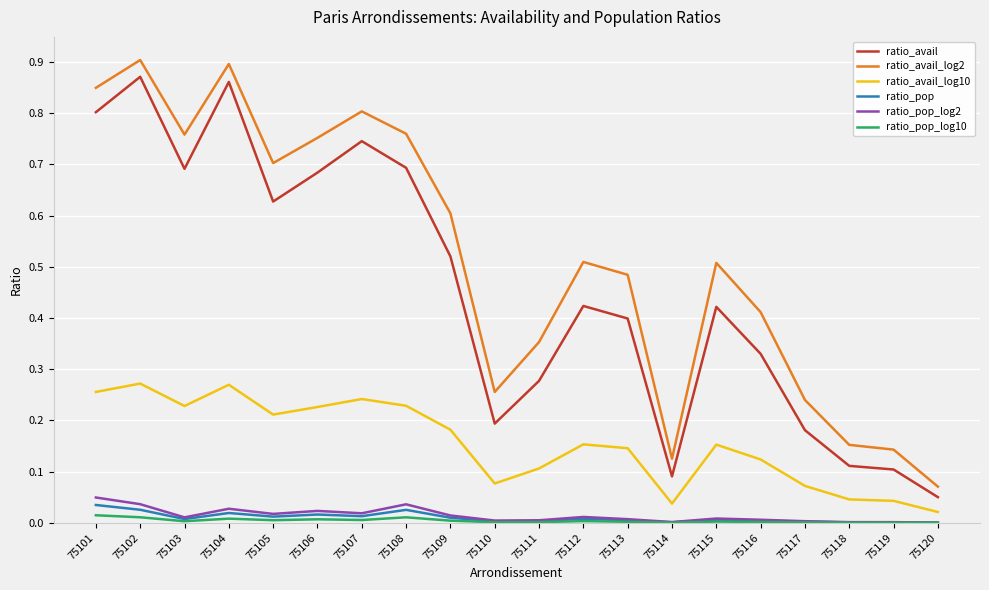

Which category has the highest value in the ratio_avail_log2 series?

75102